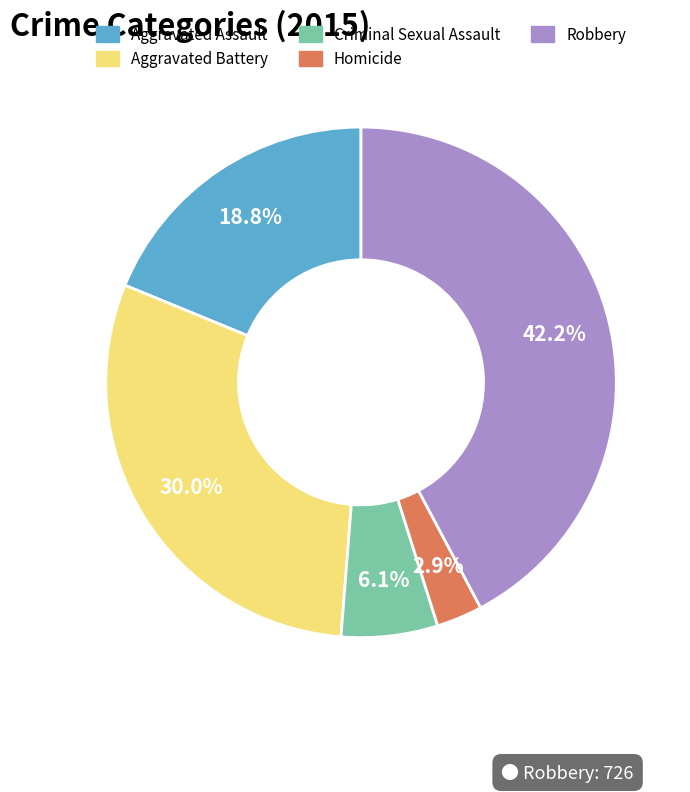

What portion of the pie excludes Aggravated Assault?

81.2%